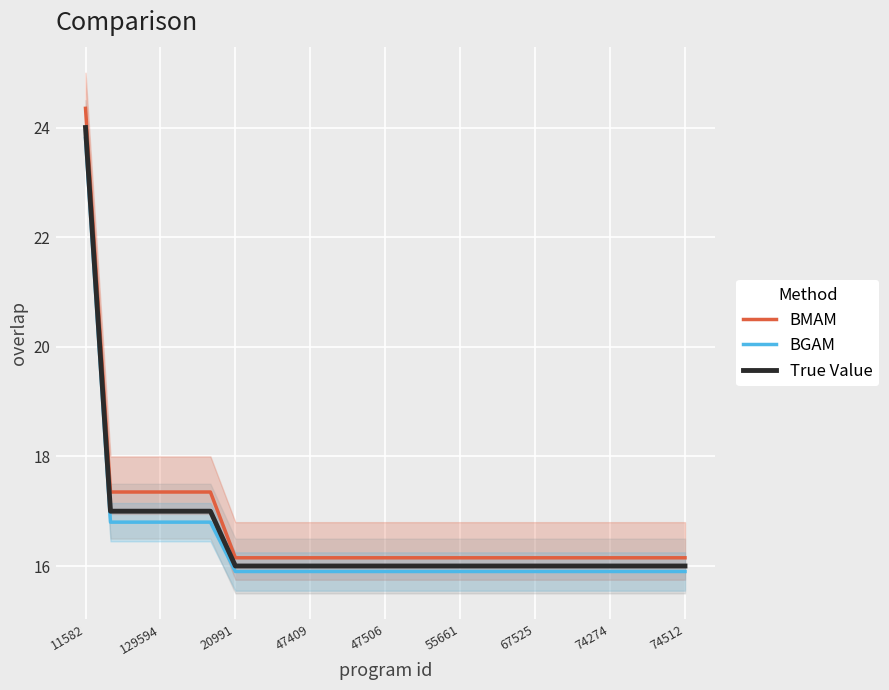

True or false: BMAM has a value of 16.1 at 74274.

True